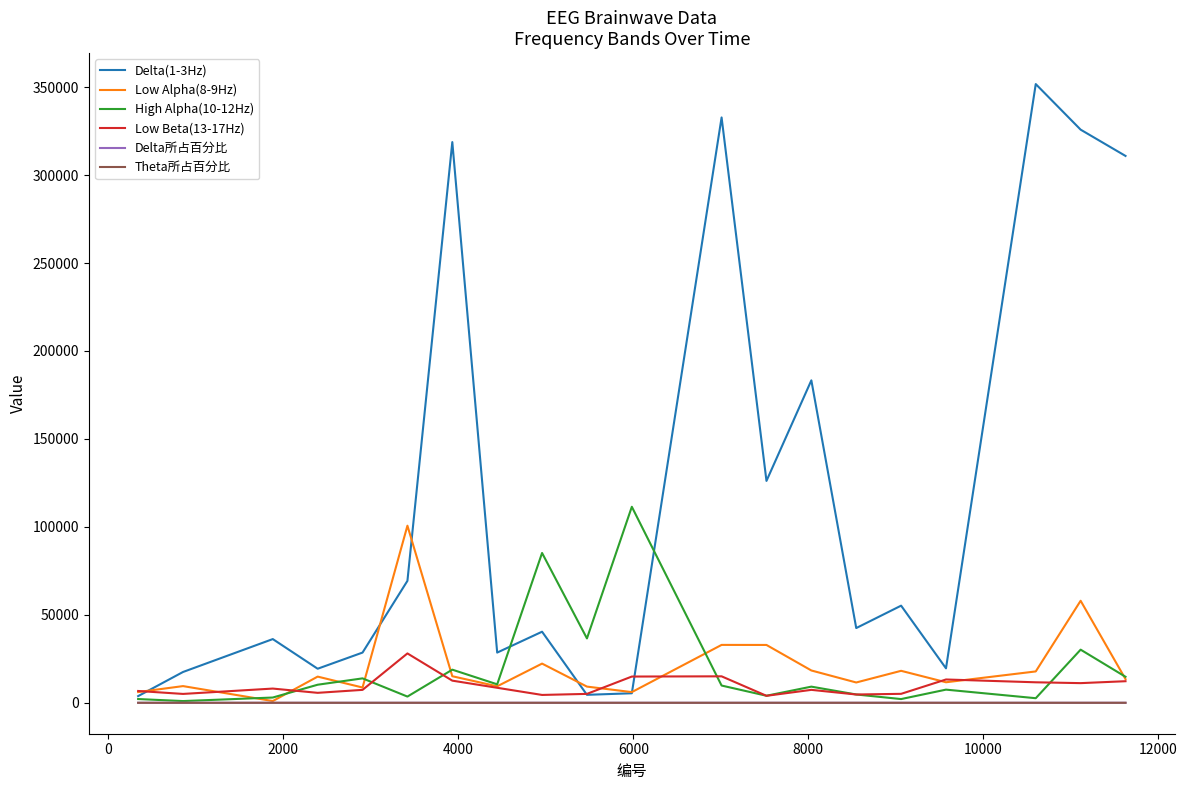

Which series has the largest range (max minus min)?

Delta(1-3Hz)